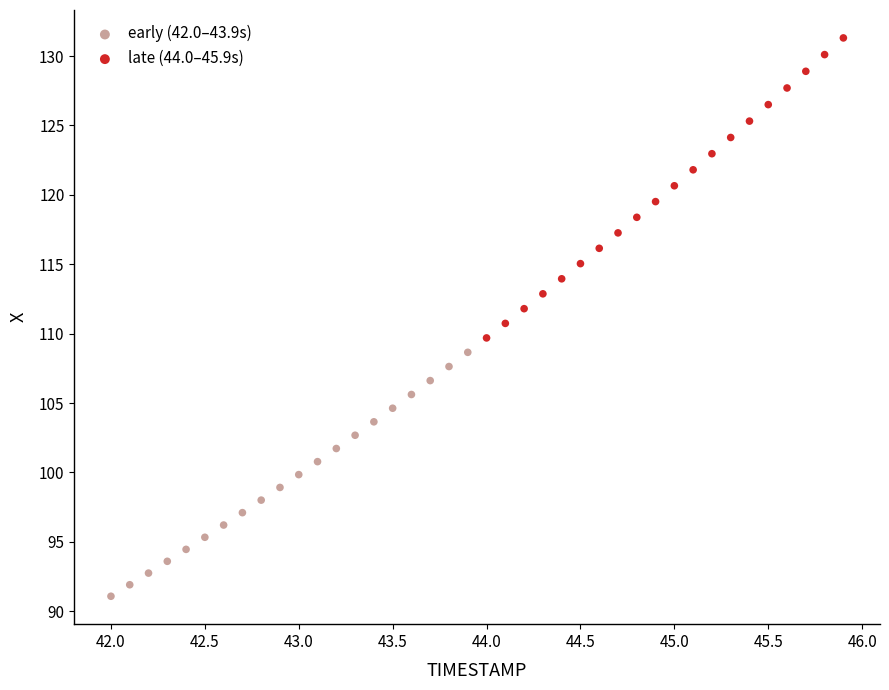

Which series reaches the minimum Y coordinate?

early (42.0–43.9s)